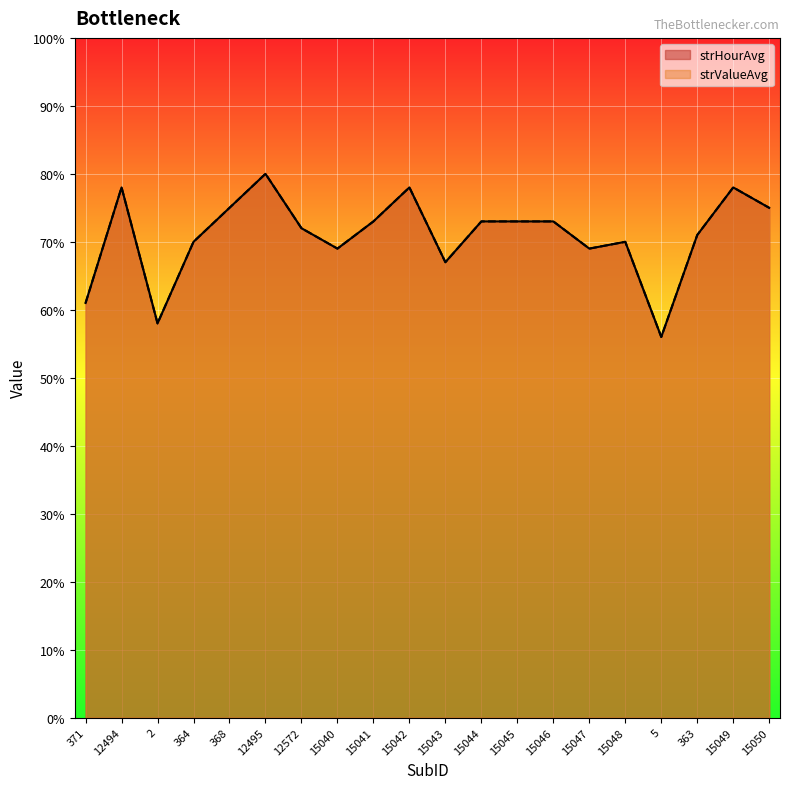

Where is the first local maximum for strValueAvg?

12494